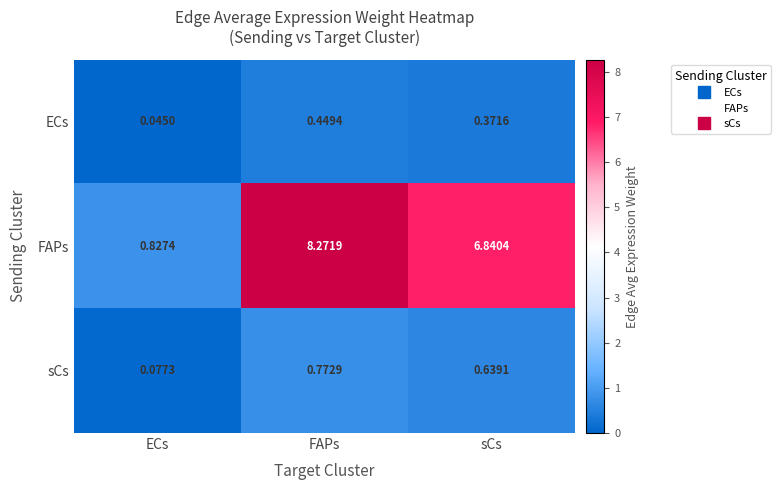

At which category is the sum across all series the highest?

FAPs